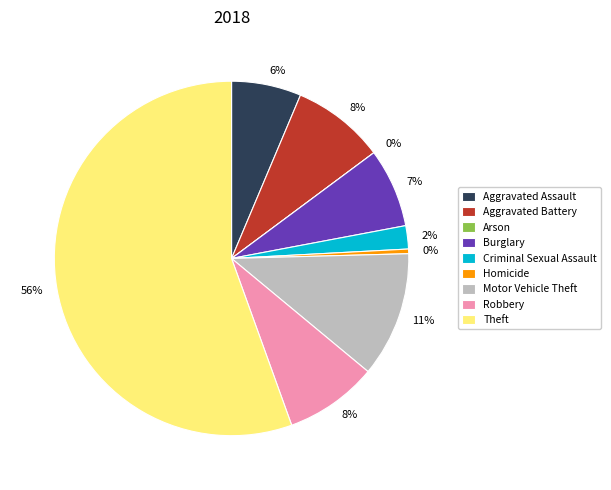

Rank the categories by value from lowest to highest.

Arson, Homicide, Criminal Sexual Assault, Aggravated Assault, Burglary, Aggravated Battery, Robbery, Motor Vehicle Theft, Theft